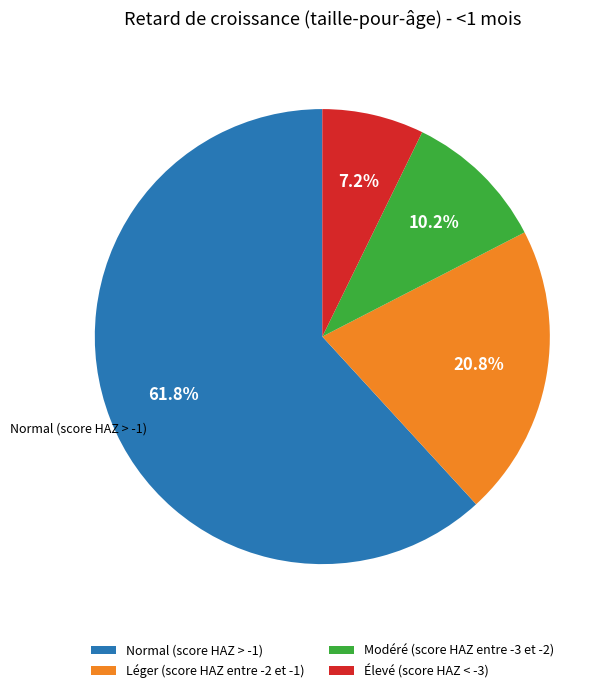

To the nearest percent, what portion does Modéré (score HAZ entre -3 et -2) represent?

10%